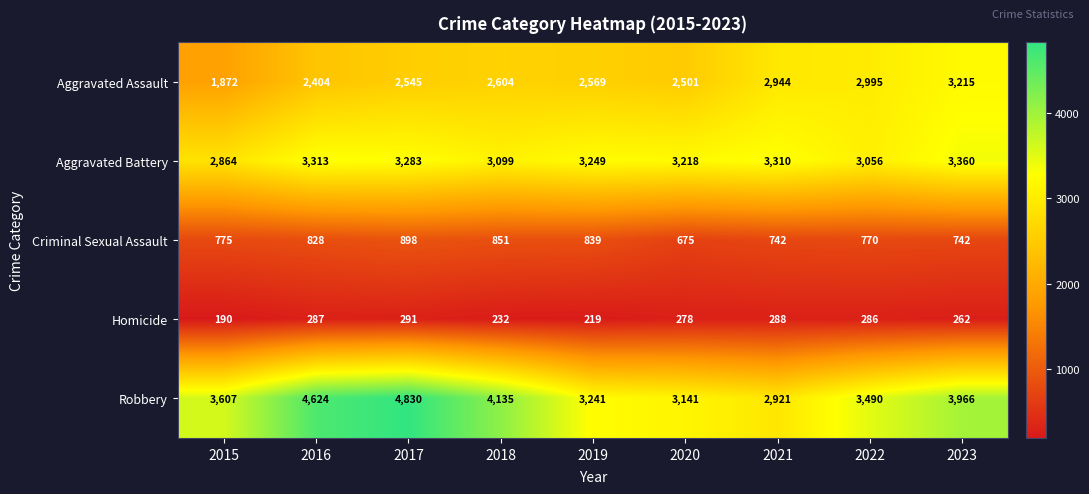

What is the total value across all series at 2020?

9813